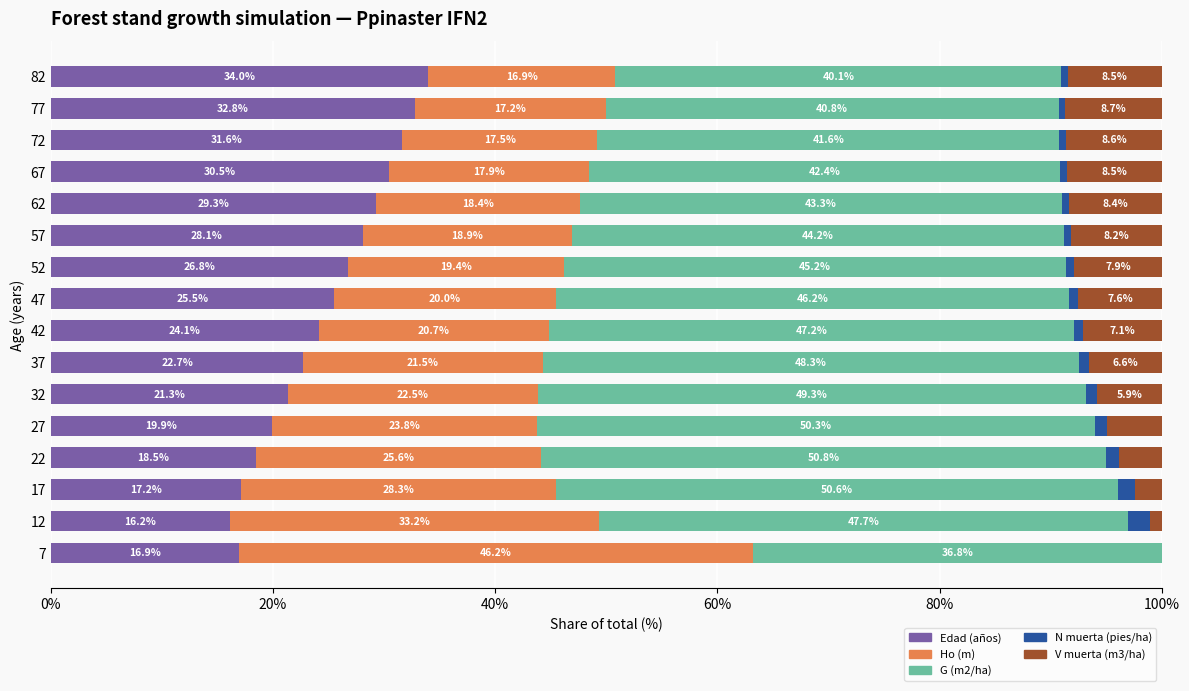

Which category has the highest value in the Edad (años) series?

82